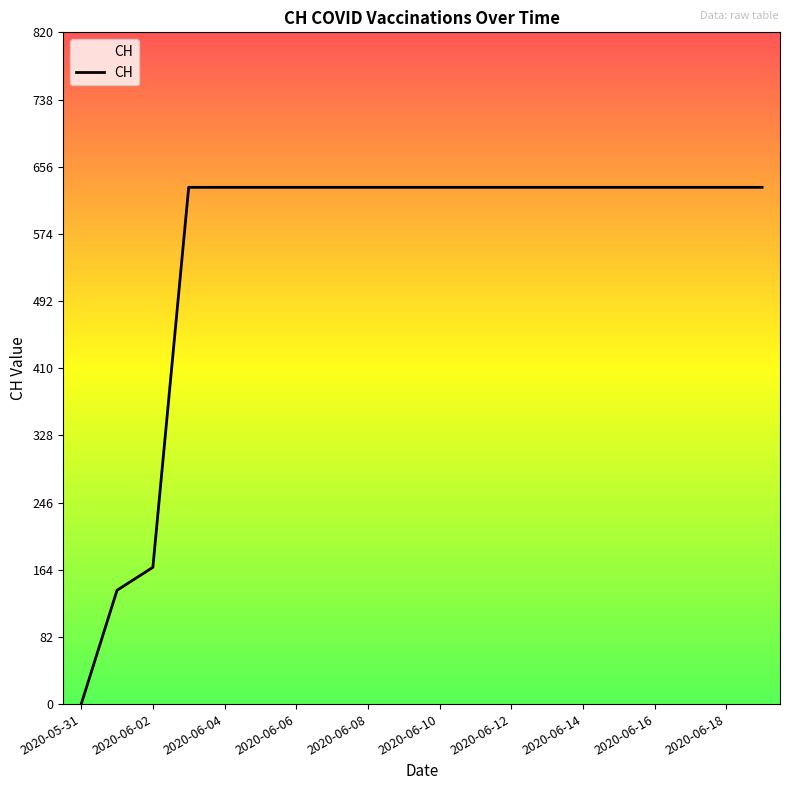

Which has a higher value, 2020-06-10 or 2020-06-04?

2020-06-10